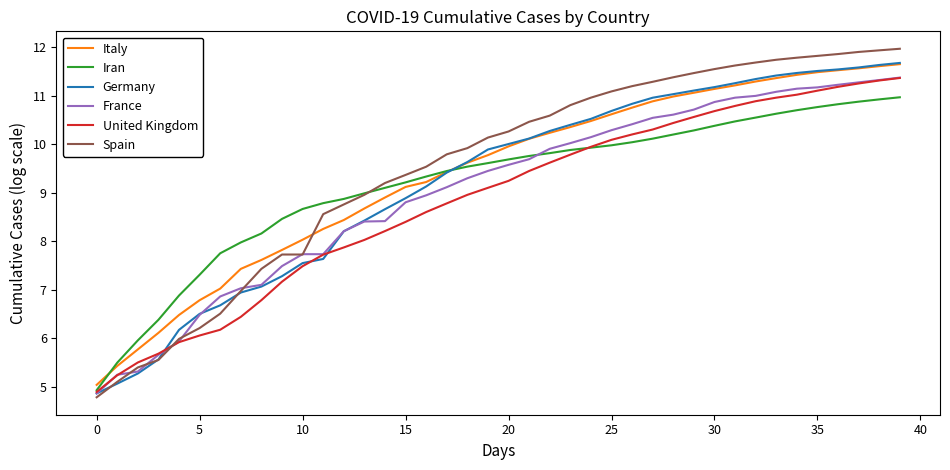

What is the highest value of the Italy series?

11.7